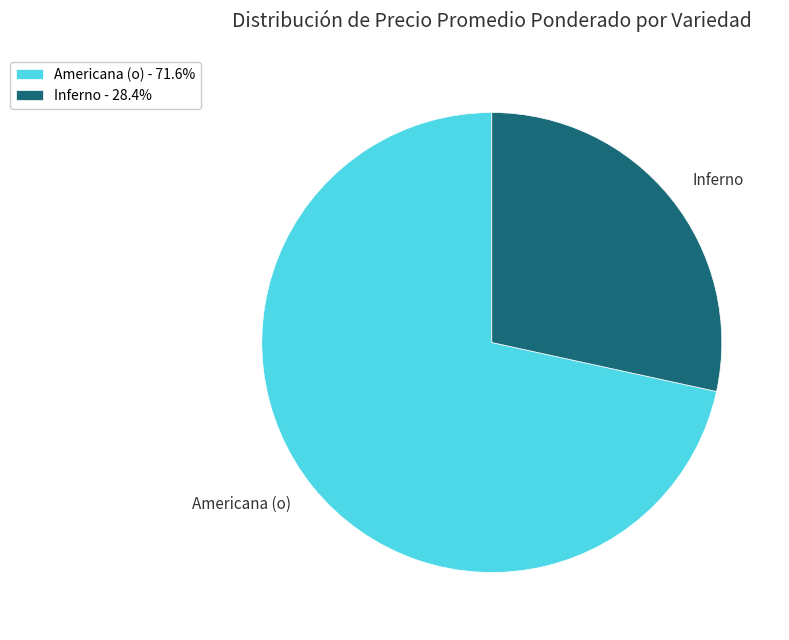

Does Americana (o) - 71.6% represent more than half of the total?

Yes